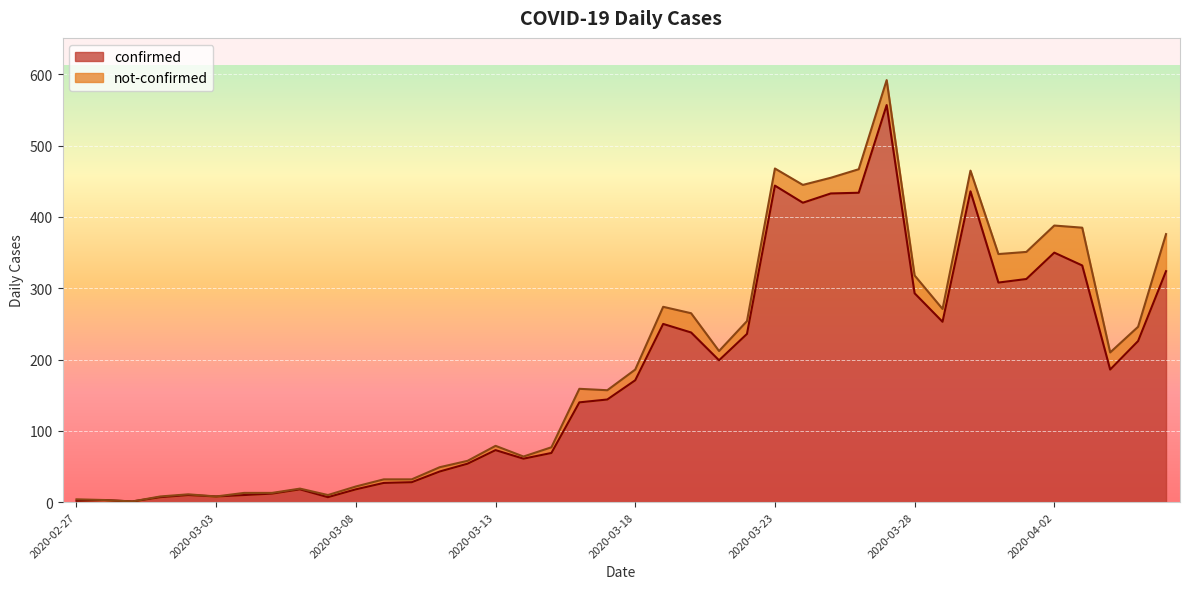

True or false: there are more than 1 points higher than both neighbors.

True